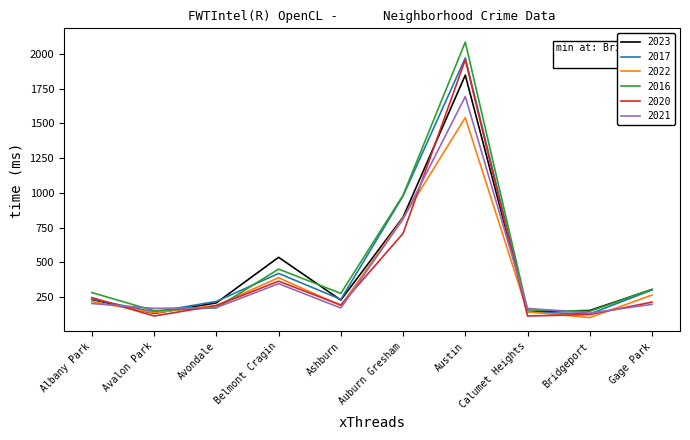

Is the value of 2021 at Avalon Park greater than the value of 2016 at Austin?

No